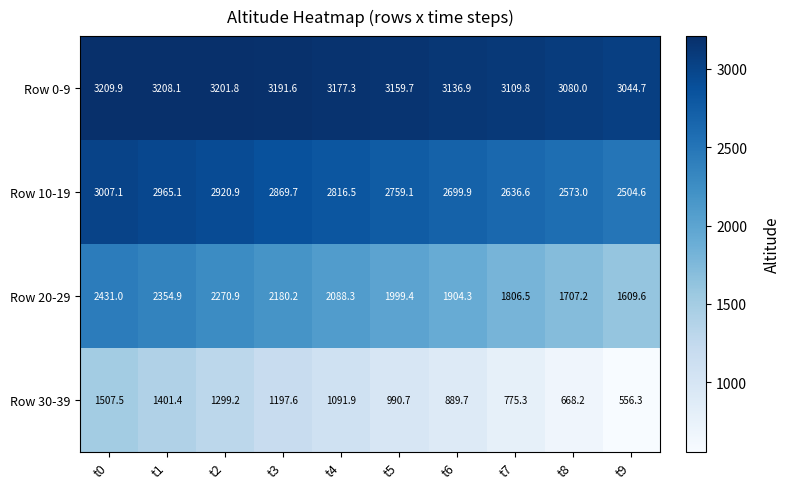

At which category is the sum across all series the highest?

t0